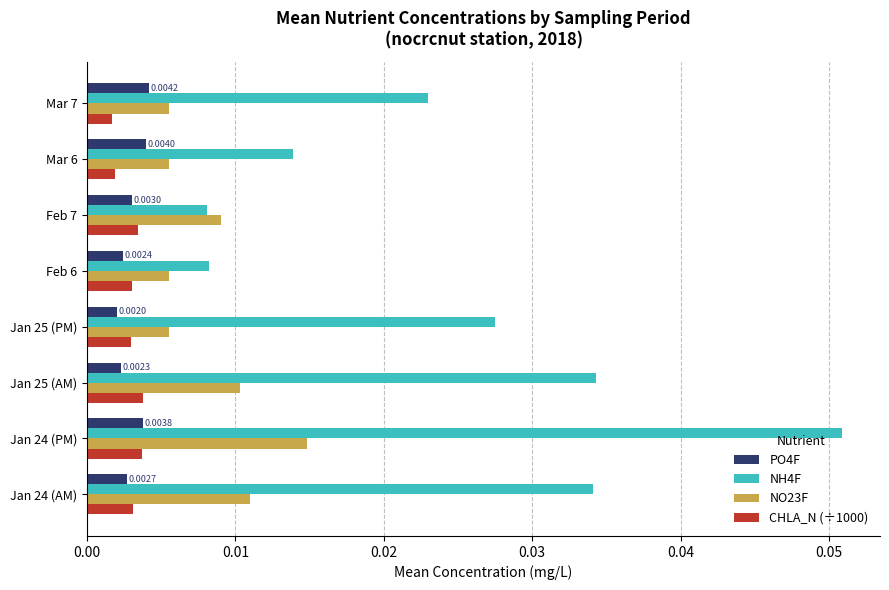

Between Jan 24 (AM) and Jan 24 (PM), which series saw the biggest shift?

NH4F